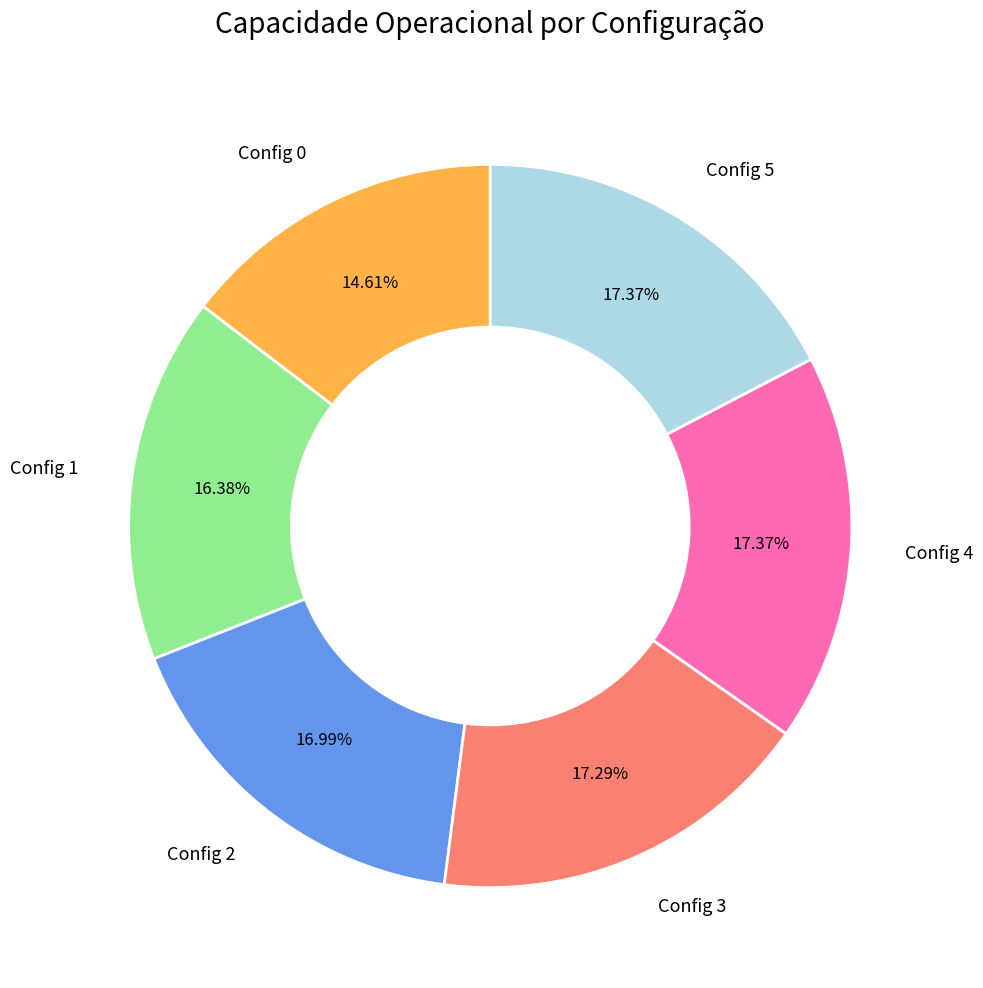

Which has a higher value, Config 0 or Config 4?

Config 4